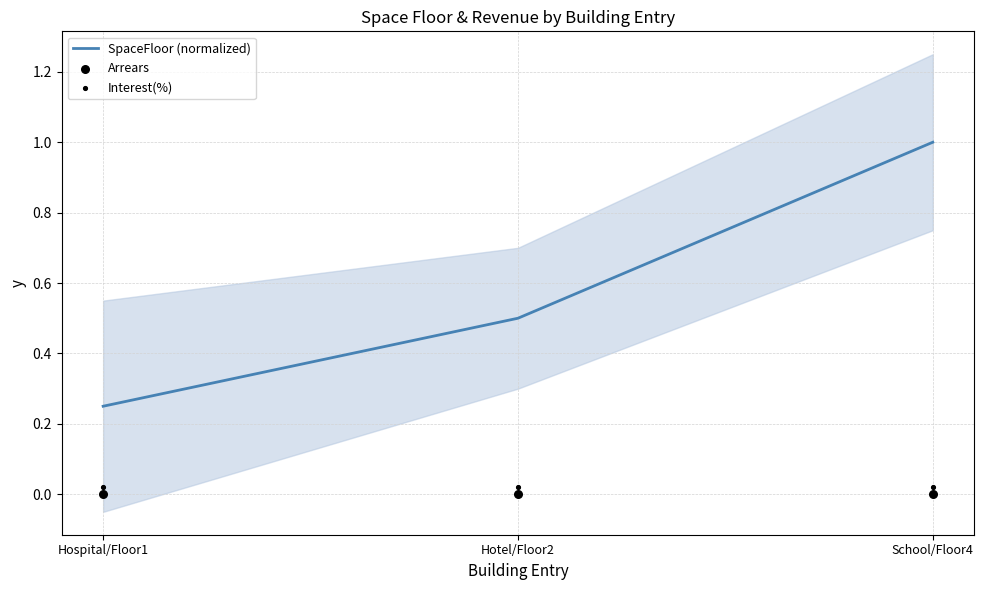

At which category is the sum across all series the highest?

School/Floor4